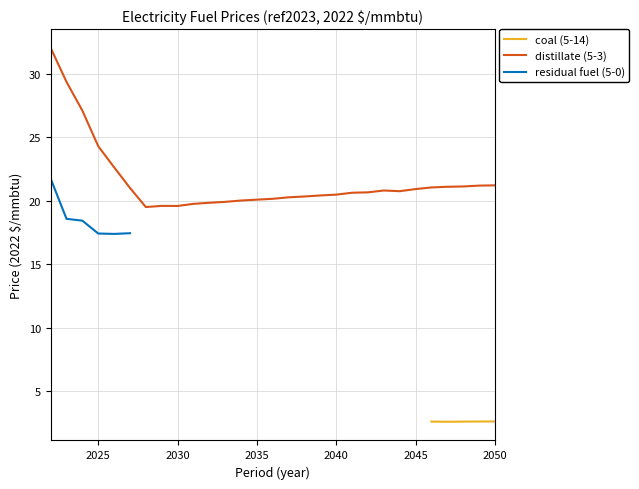

True or false: electricity : fuel prices : coal and electricity : fuel prices : distillate intersect in this chart.

False